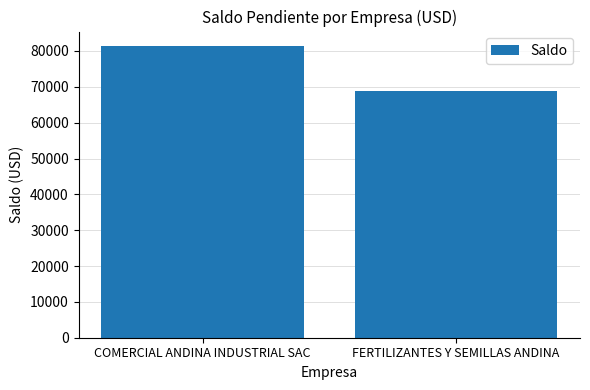

How many data points are above 81355?

1